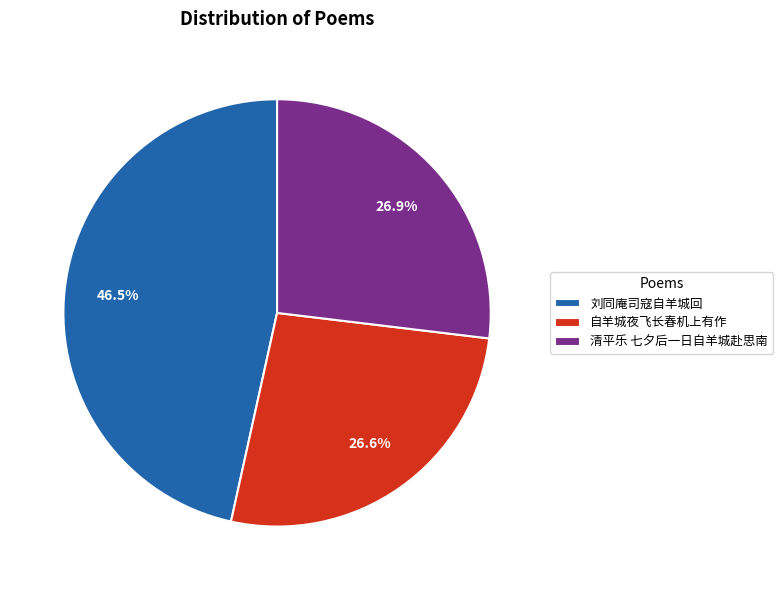

To the nearest percent, what is the difference between the largest and smallest slice percentages?

20%